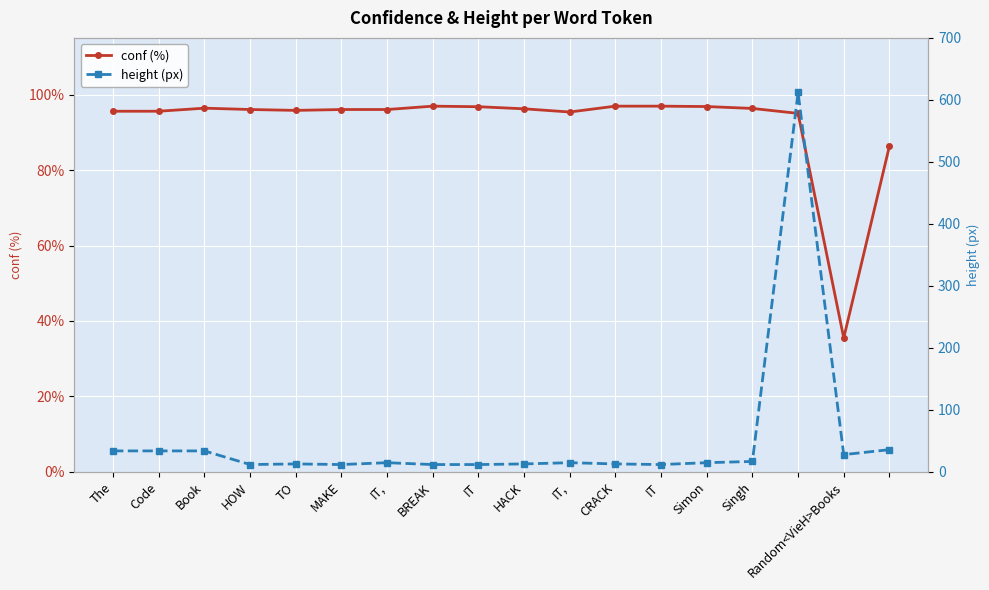

Is the value of height (px) at HOW greater than the value of conf (%) at  ?

No